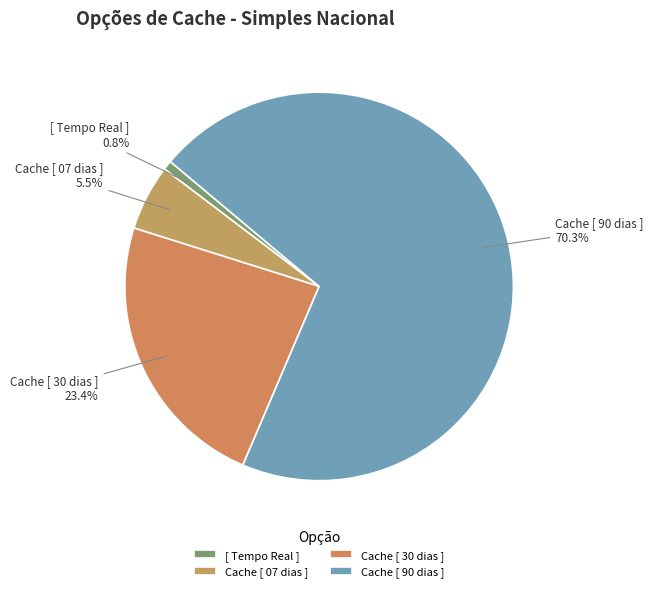

How many slices are in this pie chart?

4